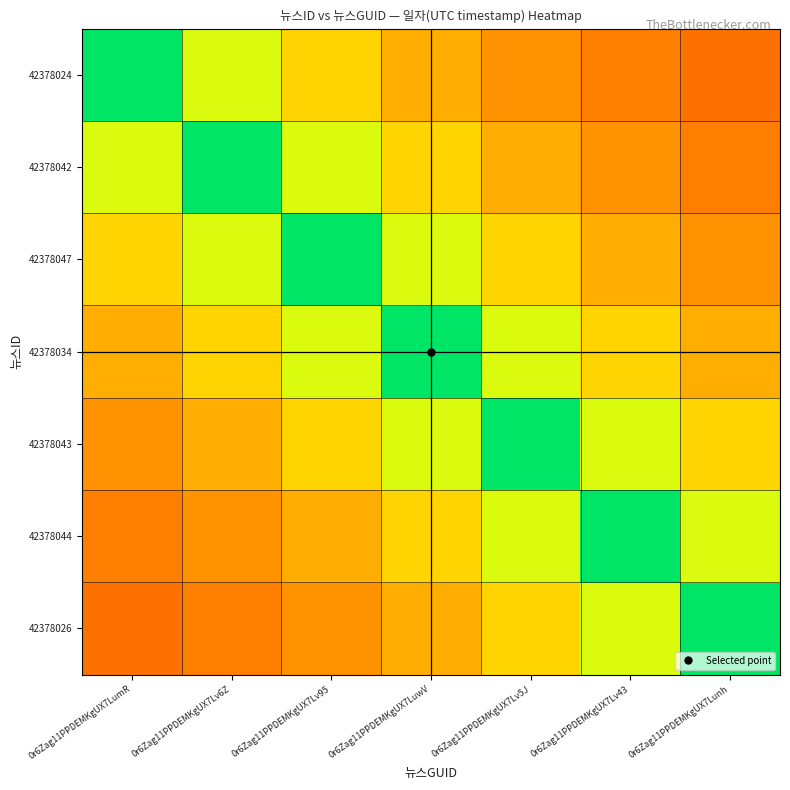

Reading left to right, list all the values displayed in this chart.

42378024: 0r6Zag11PPDEMKgUX7LumR=1424983844.0	0r6Zag11PPDEMKgUX7Lv6Z=1017845602.9	0r6Zag11PPDEMKgUX7Lv95=791657691.1	0r6Zag11PPDEMKgUX7LuwV=647719929.1	0r6Zag11PPDEMKgUX7Lv5J=548070709.2	0r6Zag11PPDEMKgUX7Lv43=474994614.7	0r6Zag11PPDEMKgUX7Lunh=419112895.3
42378042: 0r6Zag11PPDEMKgUX7LumR=1017838962.1	0r6Zag11PPDEMKgUX7Lv6Z=1424974547.0	0r6Zag11PPDEMKgUX7Lv95=1017838962.1	0r6Zag11PPDEMKgUX7LuwV=791652526.1	0r6Zag11PPDEMKgUX7Lv5J=647715703.2	0r6Zag11PPDEMKgUX7Lv43=548067133.5	0r6Zag11PPDEMKgUX7Lunh=474991515.7
42378047: 0r6Zag11PPDEMKgUX7LumR=791650128.9	0r6Zag11PPDEMKgUX7Lv6Z=1017835880.0	0r6Zag11PPDEMKgUX7Lv95=1424970232.0	0r6Zag11PPDEMKgUX7LuwV=1017835880.0	0r6Zag11PPDEMKgUX7Lv5J=791650128.9	0r6Zag11PPDEMKgUX7Lv43=647713741.8	0r6Zag11PPDEMKgUX7Lunh=548065473.8
42378034: 0r6Zag11PPDEMKgUX7LumR=647711859.1	0r6Zag11PPDEMKgUX7Lv6Z=791647827.8	0r6Zag11PPDEMKgUX7Lv95=1017832921.4	0r6Zag11PPDEMKgUX7LuwV=1424966090.0	0r6Zag11PPDEMKgUX7Lv5J=1017832921.4	0r6Zag11PPDEMKgUX7Lv43=791647827.8	0r6Zag11PPDEMKgUX7Lunh=647711859.1
42378043: 0r6Zag11PPDEMKgUX7LumR=548062630.0	0r6Zag11PPDEMKgUX7Lv6Z=647710380.9	0r6Zag11PPDEMKgUX7Lv95=791646021.1	0r6Zag11PPDEMKgUX7LuwV=1017830598.6	0r6Zag11PPDEMKgUX7Lv5J=1424962838.0	0r6Zag11PPDEMKgUX7Lv43=1017830598.6	0r6Zag11PPDEMKgUX7Lunh=791646021.1
42378044: 0r6Zag11PPDEMKgUX7LumR=474986433.7	0r6Zag11PPDEMKgUX7Lv6Z=548061269.6	0r6Zag11PPDEMKgUX7Lv95=647708773.2	0r6Zag11PPDEMKgUX7LuwV=791644056.1	0r6Zag11PPDEMKgUX7Lv5J=1017828072.1	0r6Zag11PPDEMKgUX7Lv43=1424959301.0	0r6Zag11PPDEMKgUX7Lunh=1017828072.1
42378026: 0r6Zag11PPDEMKgUX7LumR=419102779.4	0r6Zag11PPDEMKgUX7Lv6Z=474983150.0	0r6Zag11PPDEMKgUX7Lv95=548057480.8	0r6Zag11PPDEMKgUX7LuwV=647704295.5	0r6Zag11PPDEMKgUX7Lv5J=791638583.3	0r6Zag11PPDEMKgUX7Lv43=1017821035.7	0r6Zag11PPDEMKgUX7Lunh=1424949450.0